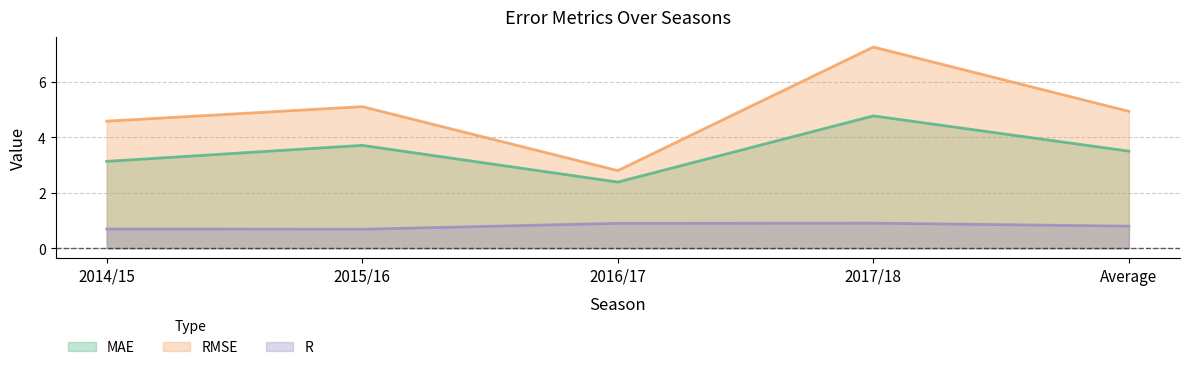

Which series has the widest spread of values?

RMSE